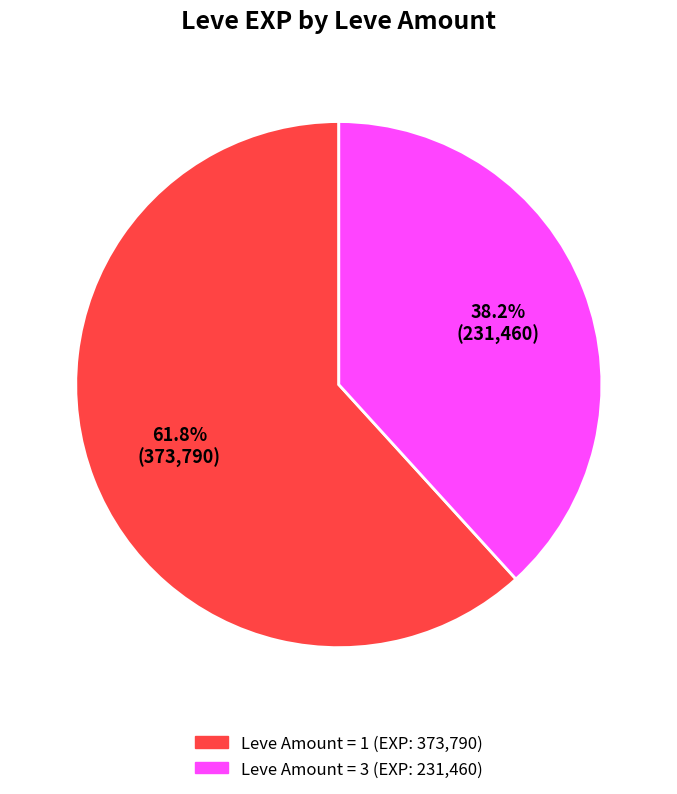

To the nearest percent, what is the difference between the largest and smallest slice percentages?

24%